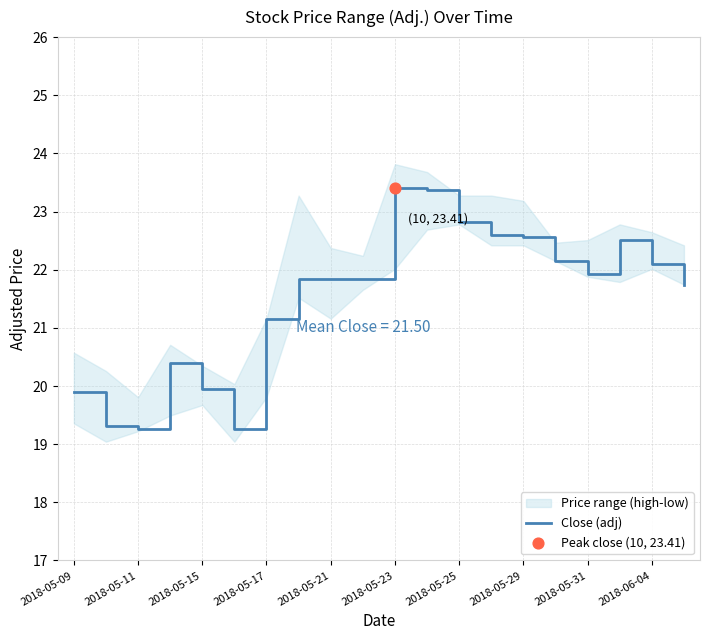

The value of Close (adj) at 2018-05-31 is 21.9. True or false?

True